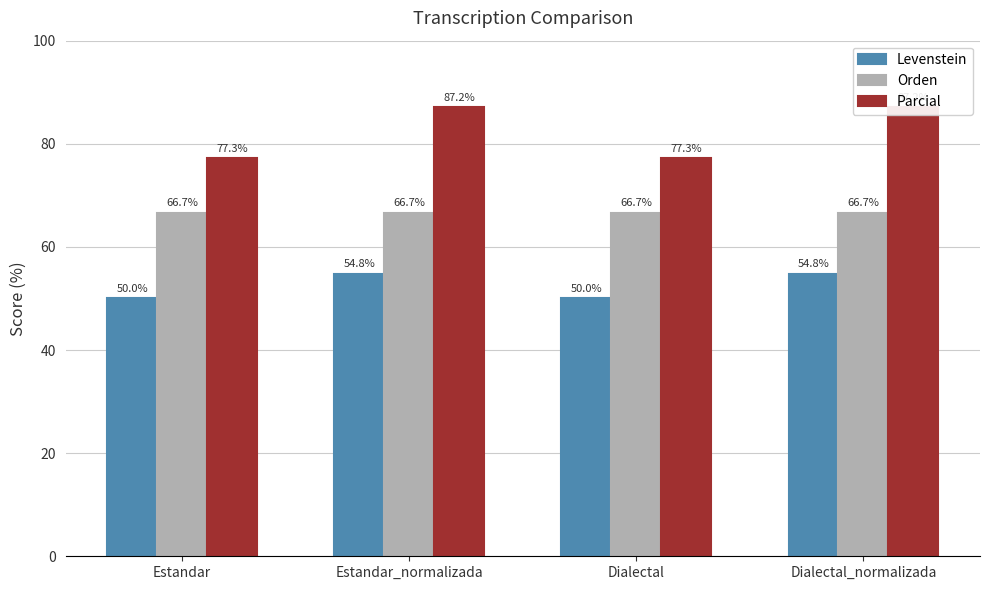

Which category has the lowest value in the Parcial series?

Estandar